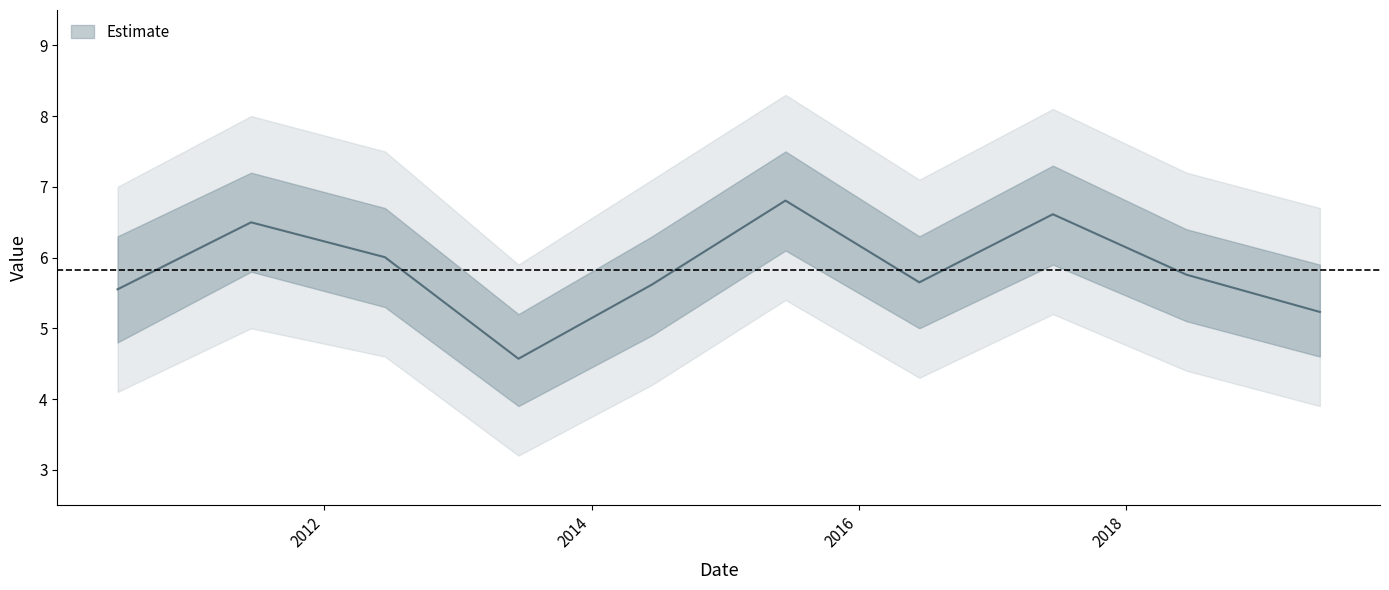

What is the maximum value shown in the chart?

6.8